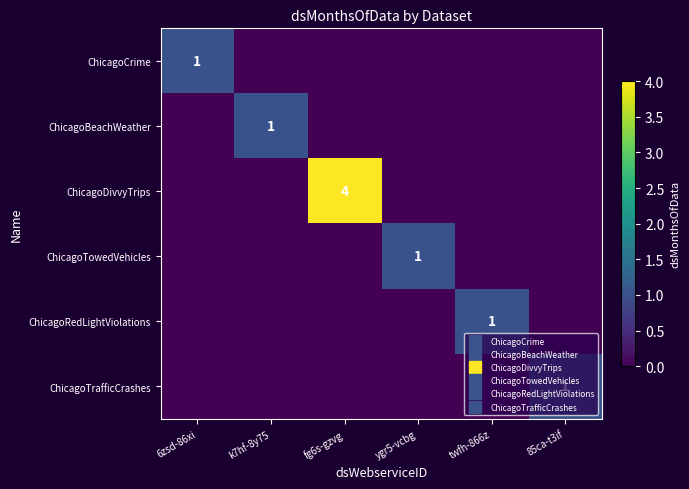

True or false: ChicagoCrime has a value of 0 at 85ca-t3if.

True